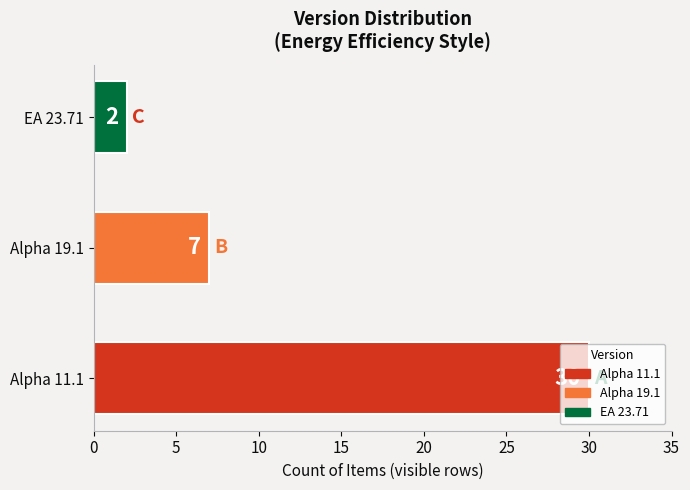

What is the change in value from Alpha 11.1 to EA 23.71?

-28